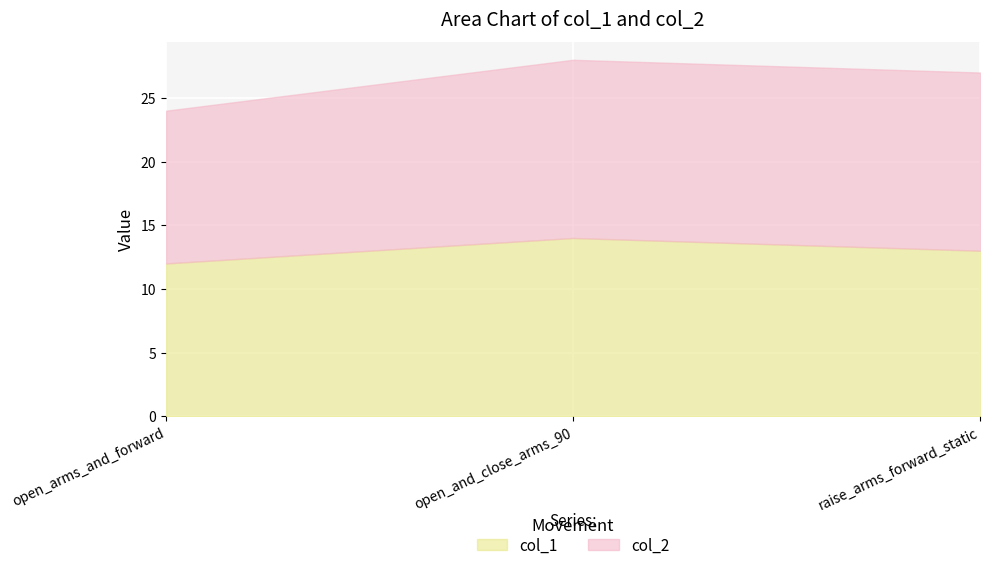

Which series has the largest total across all categories?

col_2